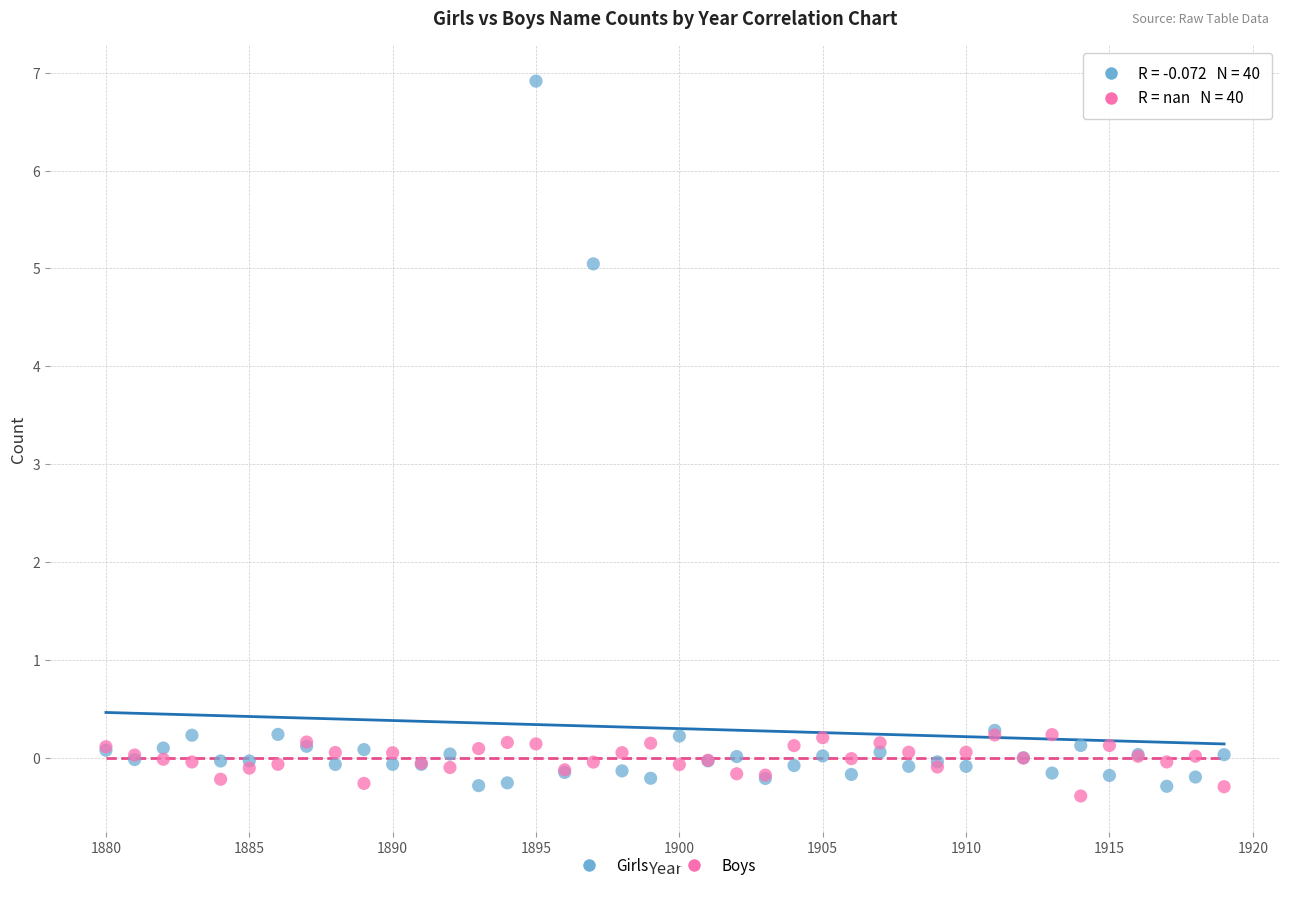

In the Girls series, what Y value is closest to 3?

5.0